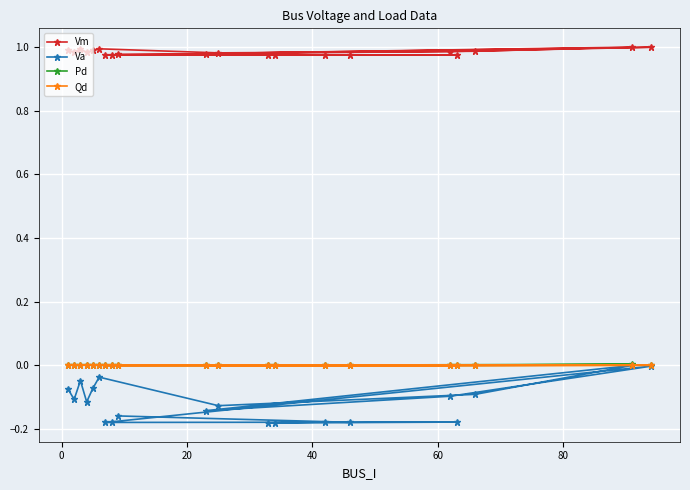

At how many categories does at least one series exceed 0?

20